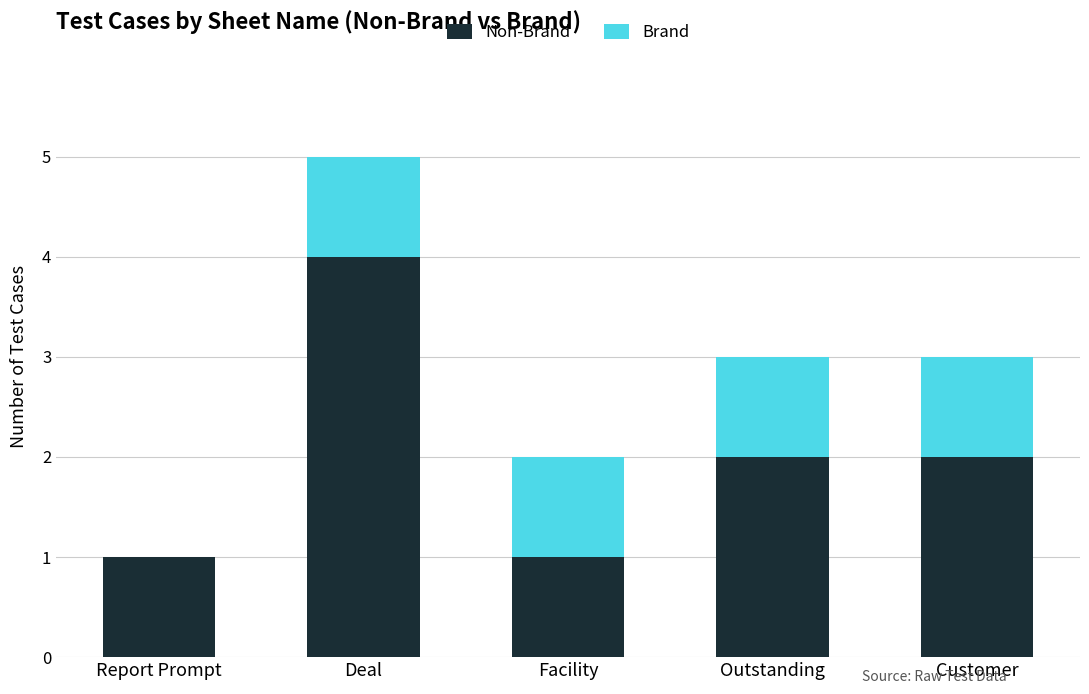

At which category is the sum across all series the highest?

Deal